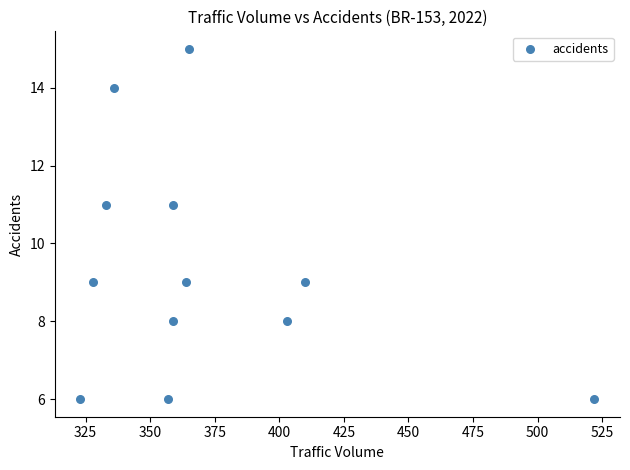

What is the average Y value?

9